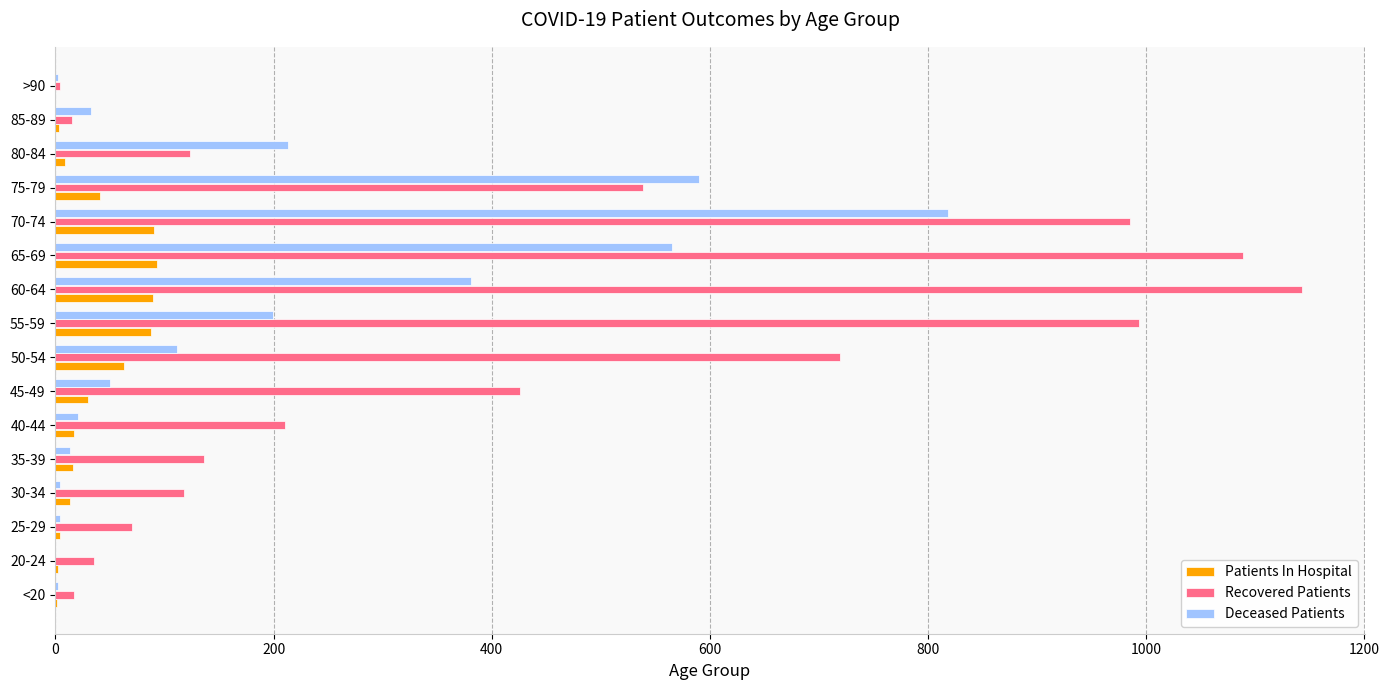

At which category is the sum across all series the highest?

70-74